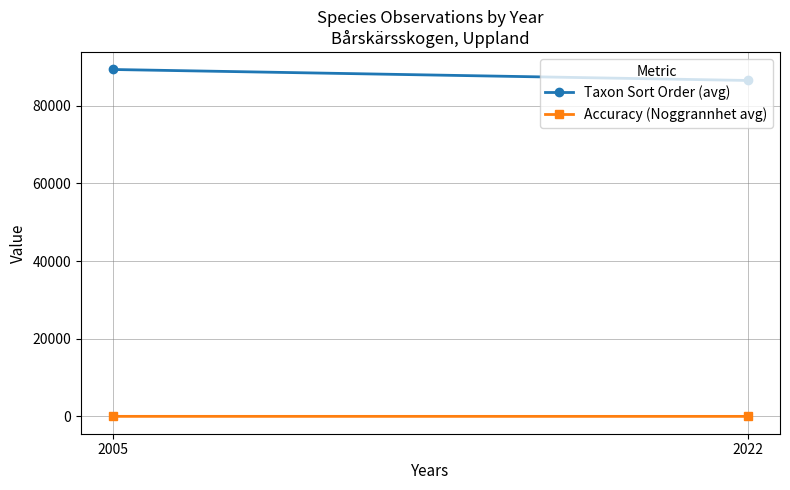

How many Accuracy (Noggrannhet avg) values are between 5 and 10?

2